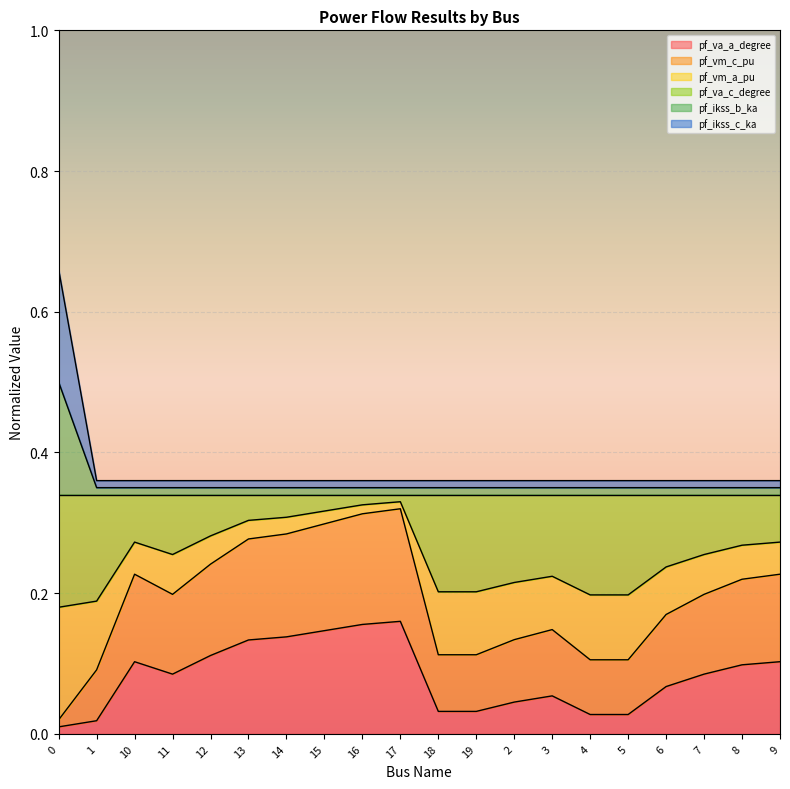

True or false: pf_ikss_b_ka and pf_va_a_degree cross at least once.

False